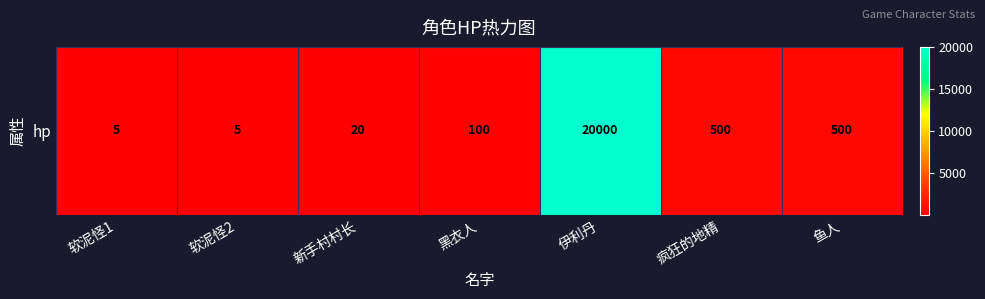

What is the maximum value shown in the chart?

20000